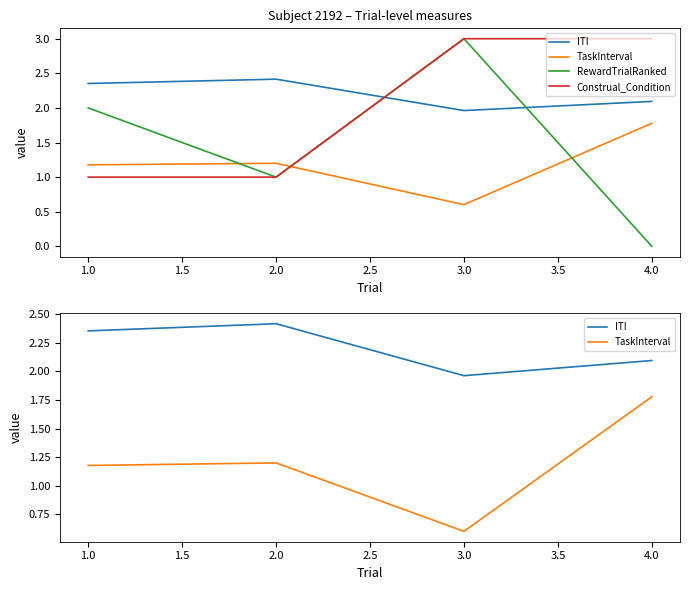

How many intersections are there between TaskInterval and RewardTrialRanked?

3